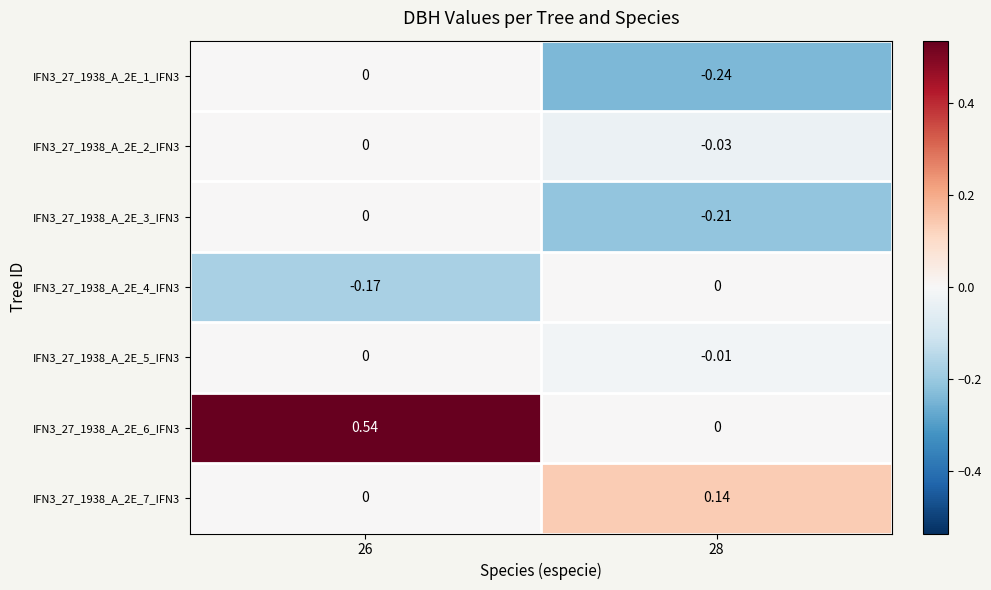

Is the value of IFN3_27_1938_A_2E_7_IFN3 at 26 greater than the value of IFN3_27_1938_A_2E_3_IFN3 at 28?

Yes